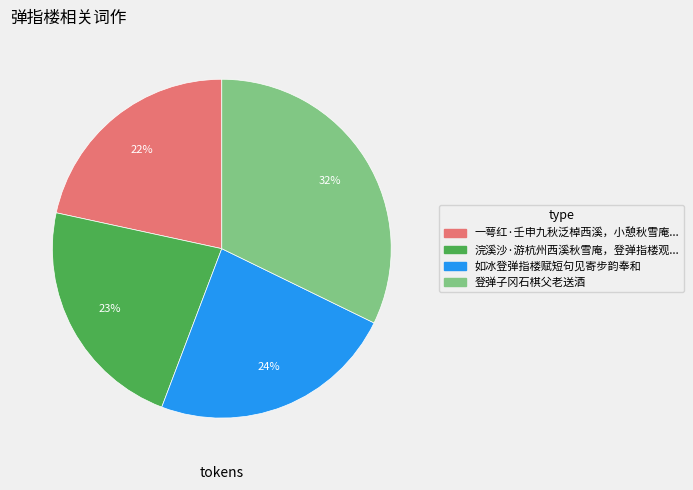

Is there any slice that represents more than half of the pie?

No